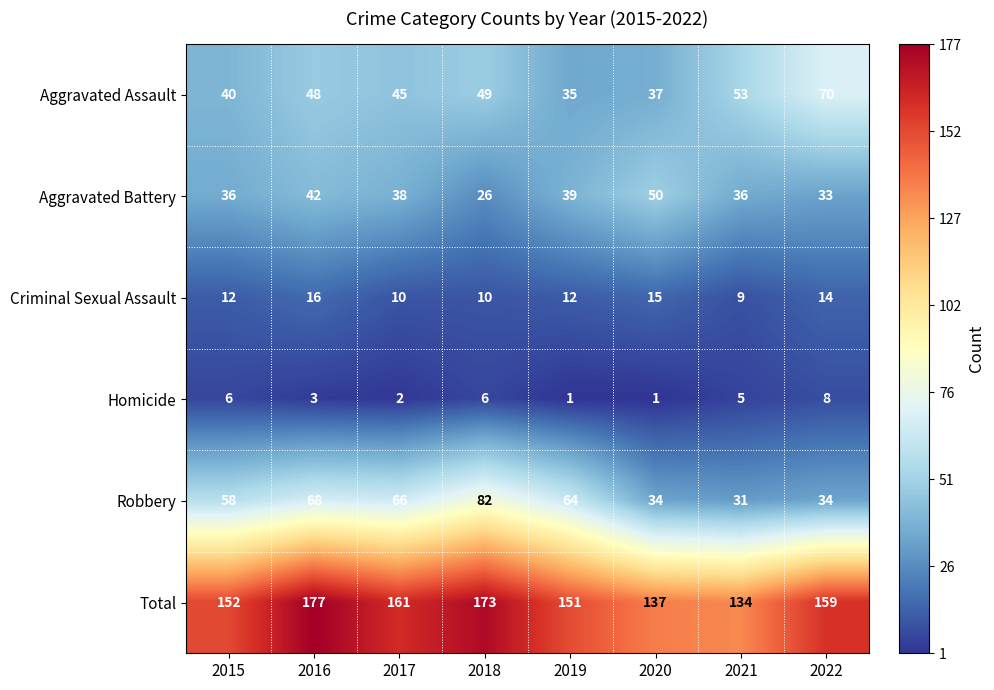

Is it true that Aggravated Battery equals 26 at 2018?

True